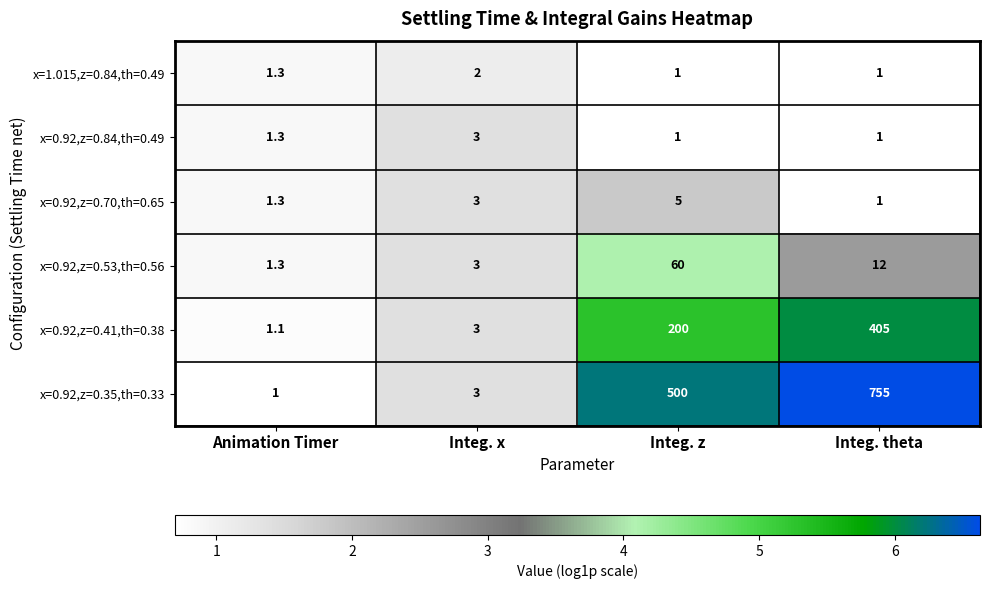

At how many categories does at least one series exceed 5?

2